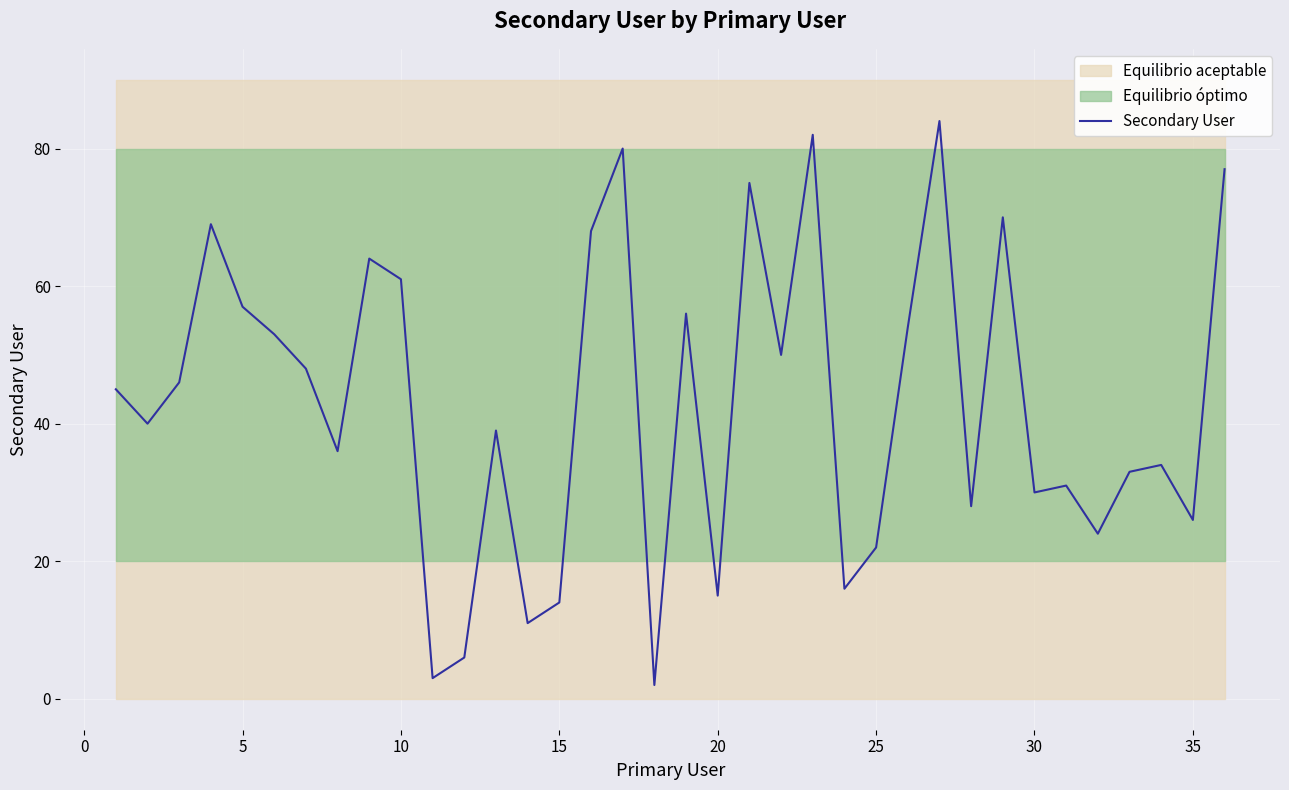

Is this an area chart (filled region under the line)?

No